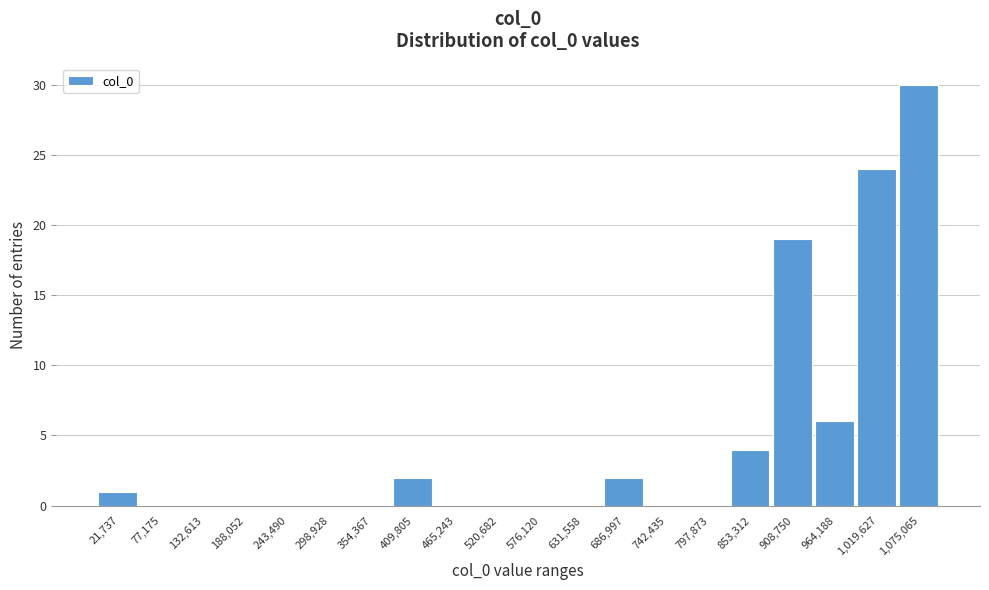

Reading left to right, what are all the values shown in this chart?

21,737=1	77,175=0	132,613=0	188,052=0	243,490=0	298,928=0	354,367=0	409,805=2	465,243=0	520,682=0	576,120=0	631,558=0	686,997=2	742,435=0	797,873=0	853,312=4	908,750=19	964,188=6	1,019,627=24	1,075,065=30